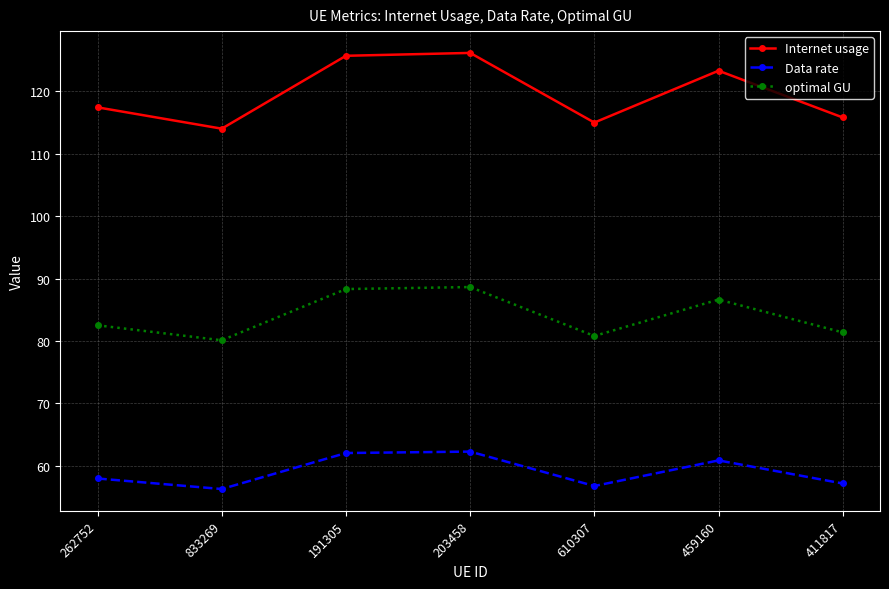

What are all the series names shown in the legend?

Internet usage, Data rate, optimal GU